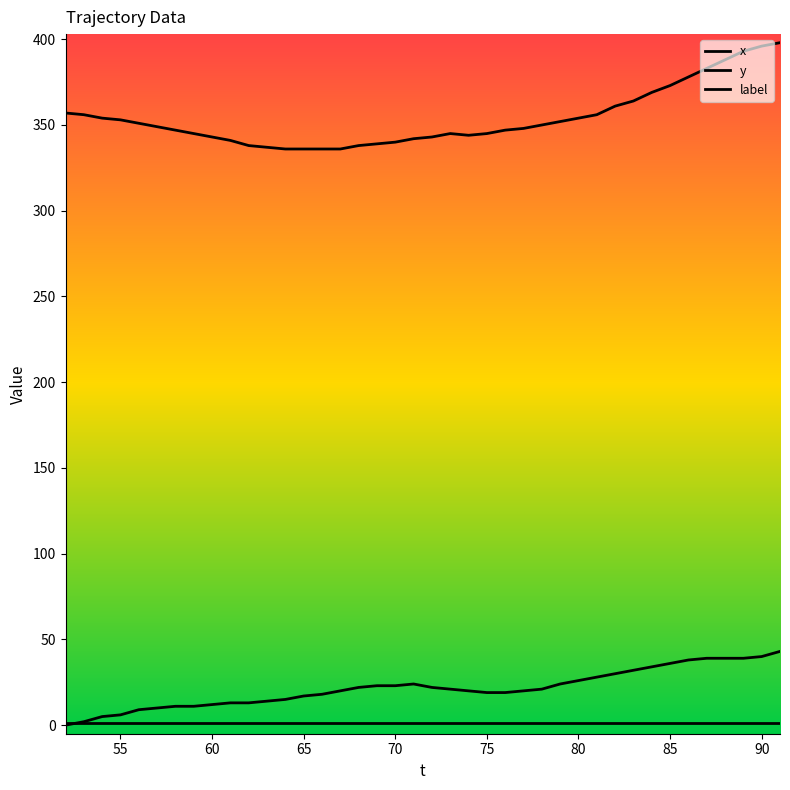

How many lines are shown in the chart?

3